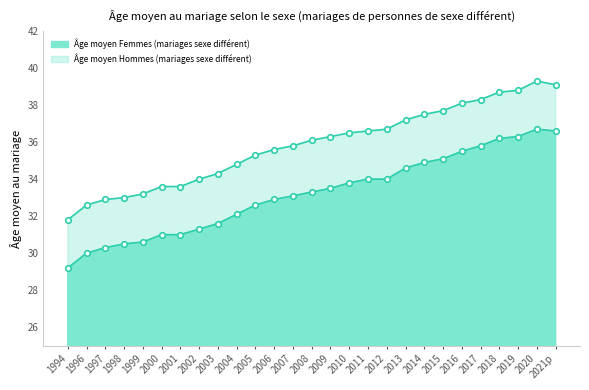

Rank the series by their average value, from lowest to highest.

Âge moyen Femmes (mariages sexe différent), Âge moyen Hommes (mariages sexe différent)